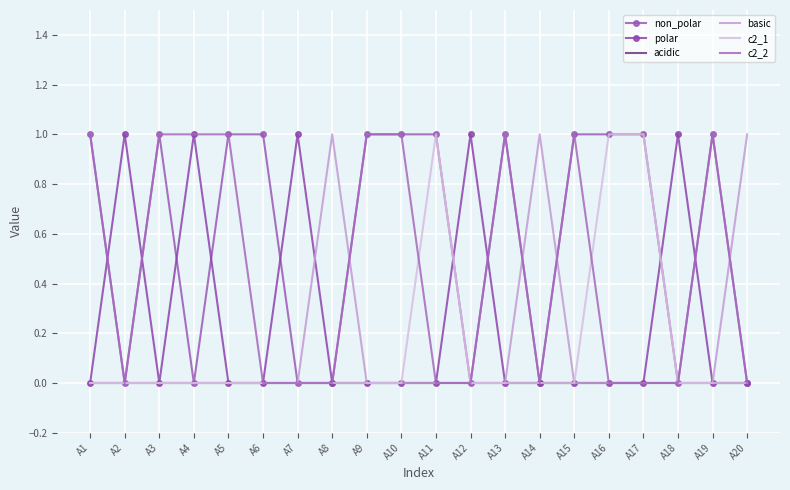

What is the maximum value for basic?

1